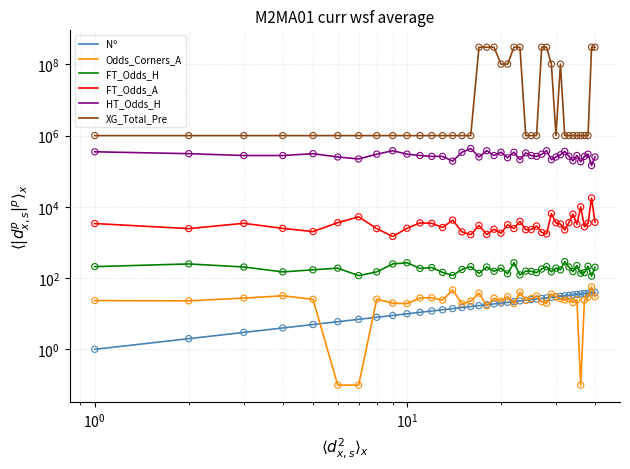

Which series has the largest total across all categories?

XG_Total_Pre